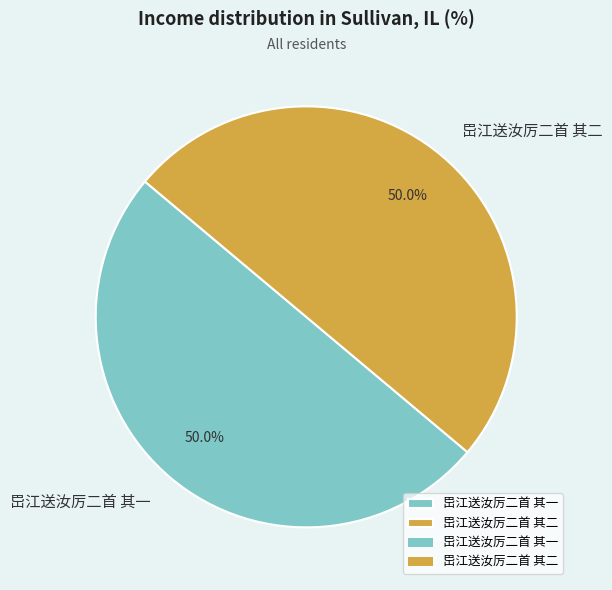

What is the ratio of the value at 岊江送汝厉二首 其二 to the value at 岊江送汝厉二首 其一?

1.0